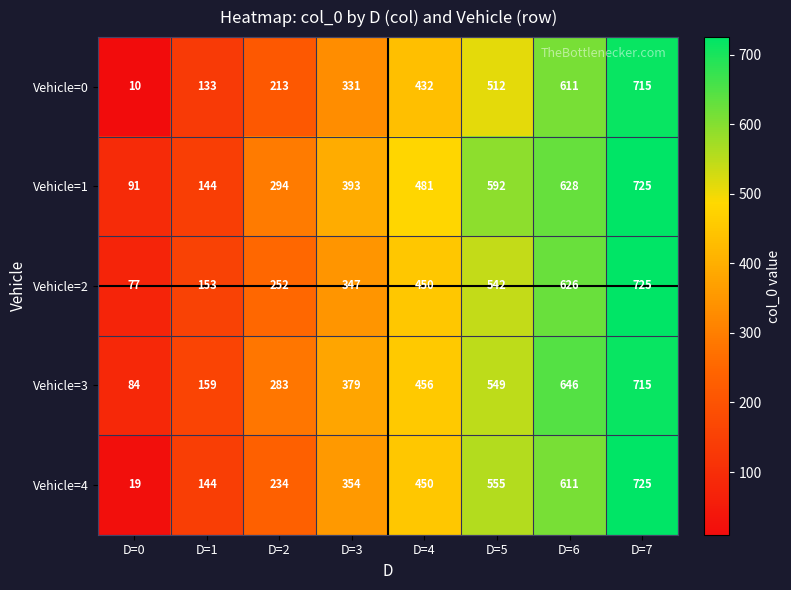

What value does the Vehicle=0 series have at D=4, to the nearest 100?

400